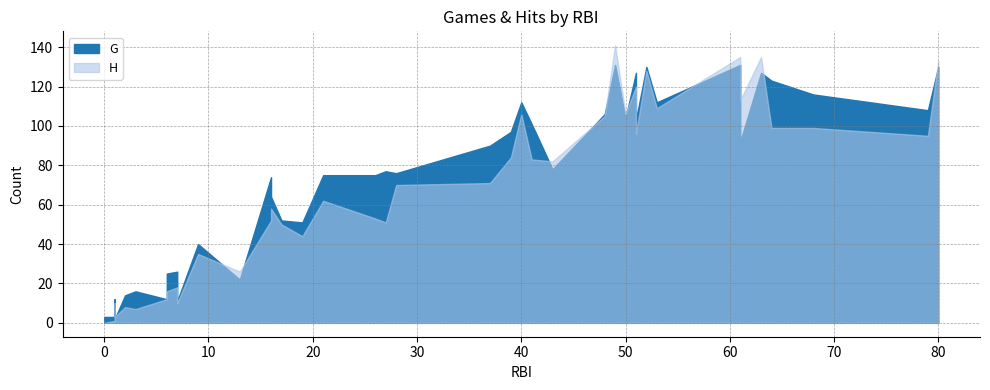

How many interior local peaks does the G series have?

11